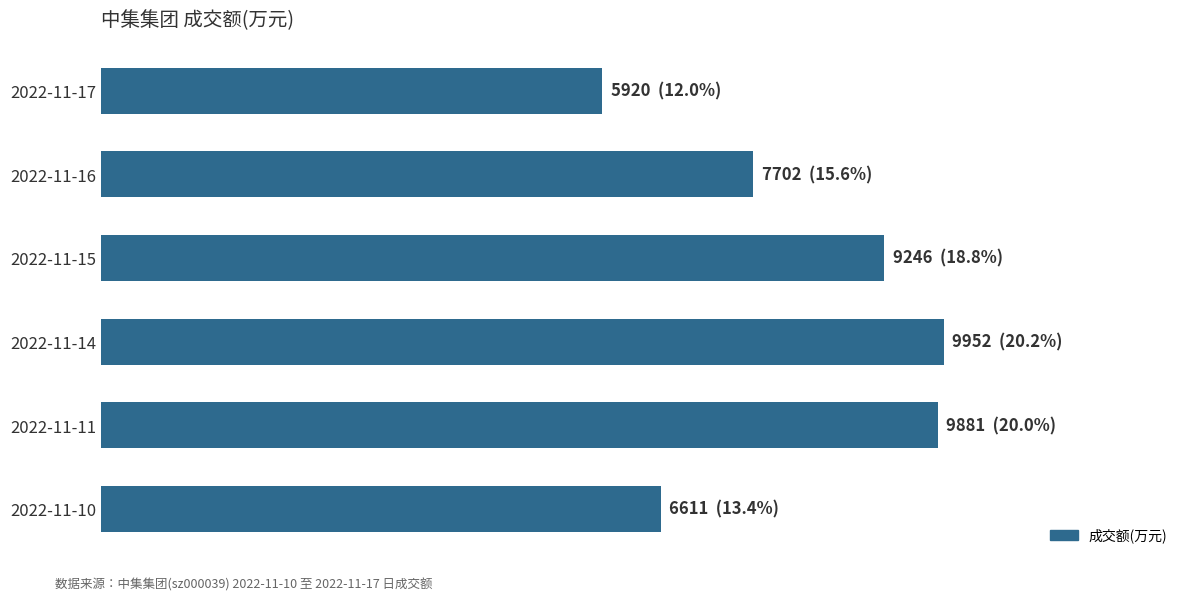

Does the chart contain any negative values?

No